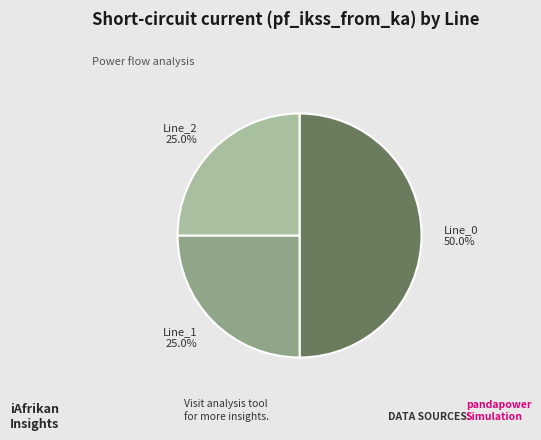

Approximately how many times larger is the value at Line_1 compared to Line_0?

0.5